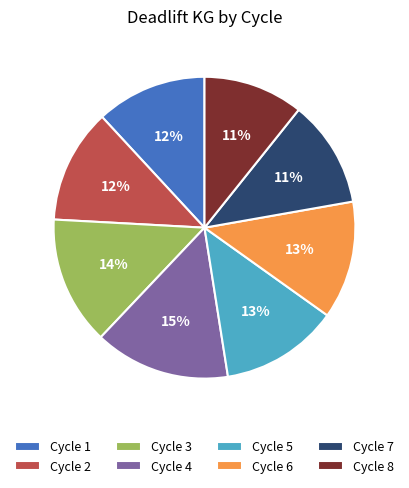

Is the sum of Cycle 1 and Cycle 8 greater than half?

No